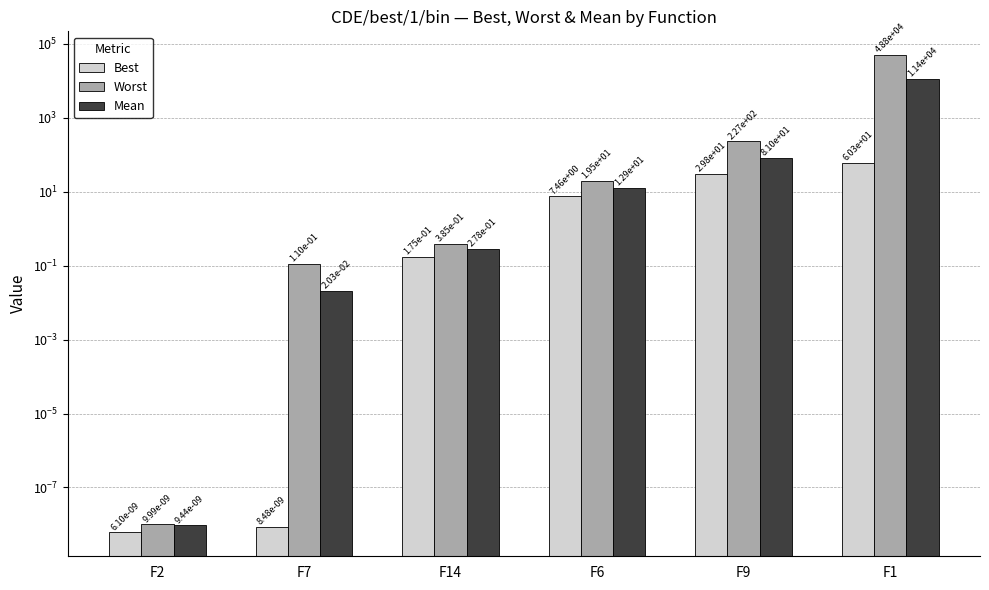

How many bars are there in total?

18